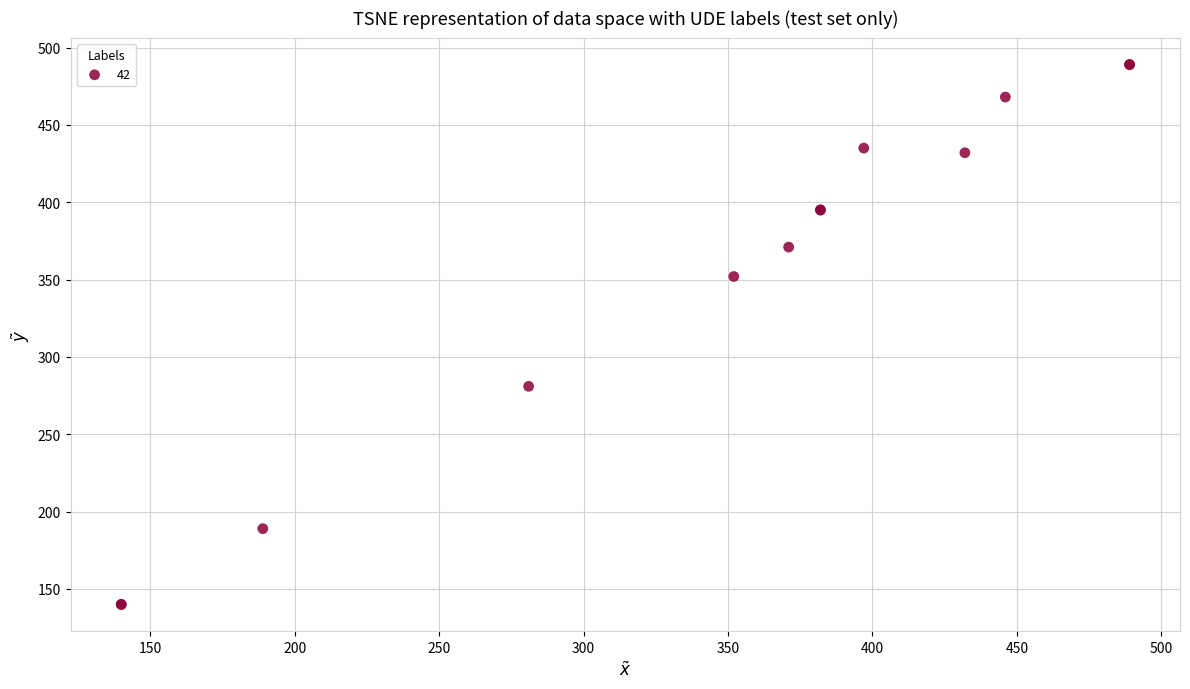

What Y value in the scatter plot is closest to 314?

281